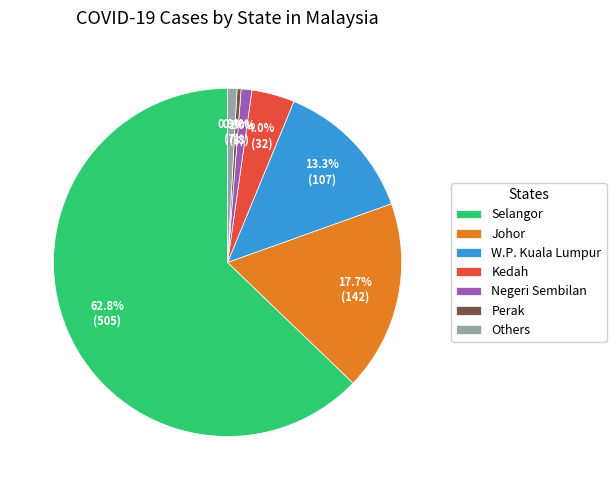

Which slice is the largest?

Selangor